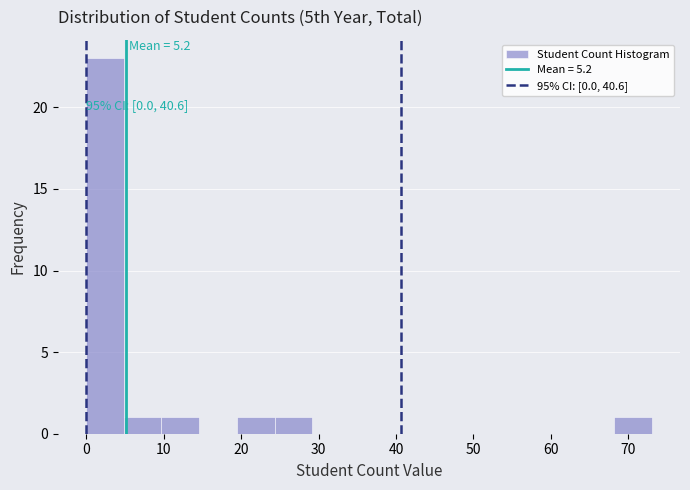

Which range on the x-axis has the tallest bar?

0 to 5